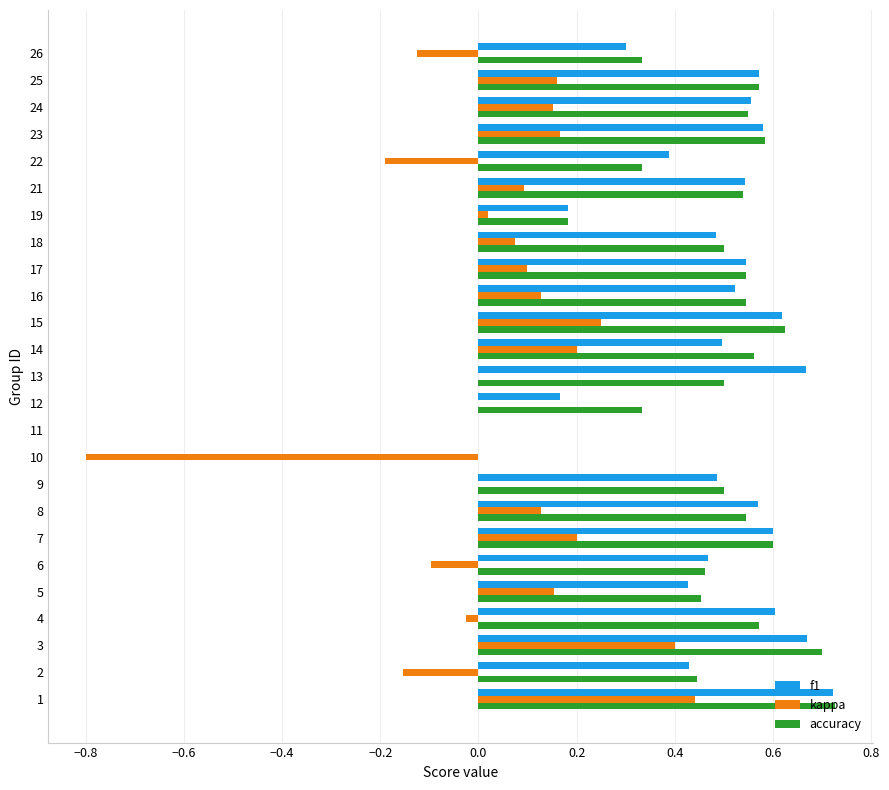

How many distinct data groups are displayed?

3